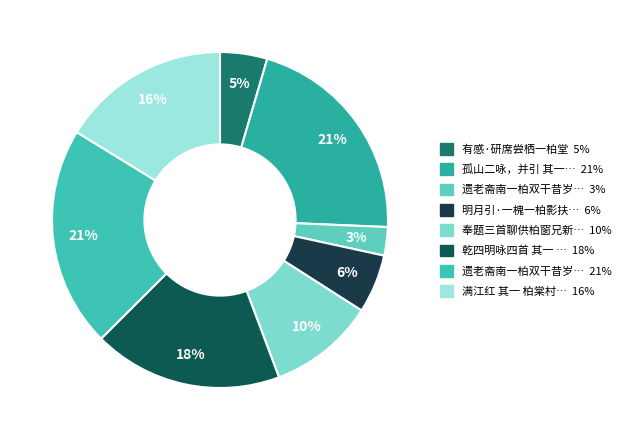

Rank the categories by value from lowest to highest.

遗老斋南一柏双干昔岁坐堂上仅可见也今出屋, 有感·研席尝栖一柏堂, 明月引·一槐一柏影扶疏, 奉题三首聊供柏窗兄新第补壁 其一 柏, 满江红 其一 柏棠村赏牡丹, 乾四明咏四首 其一 柏, 孤山二咏，并引 其一 柏堂, 遗老斋南一柏双干昔岁坐堂上仅可见也今出屋已尺馀偶赋